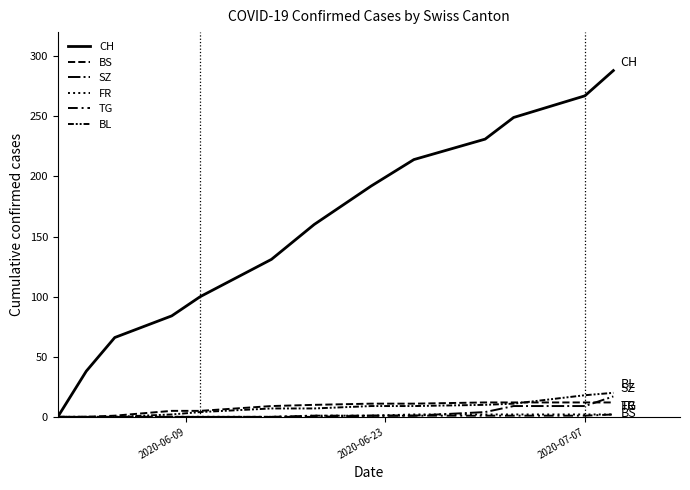

Does the chart have visible grid lines?

No